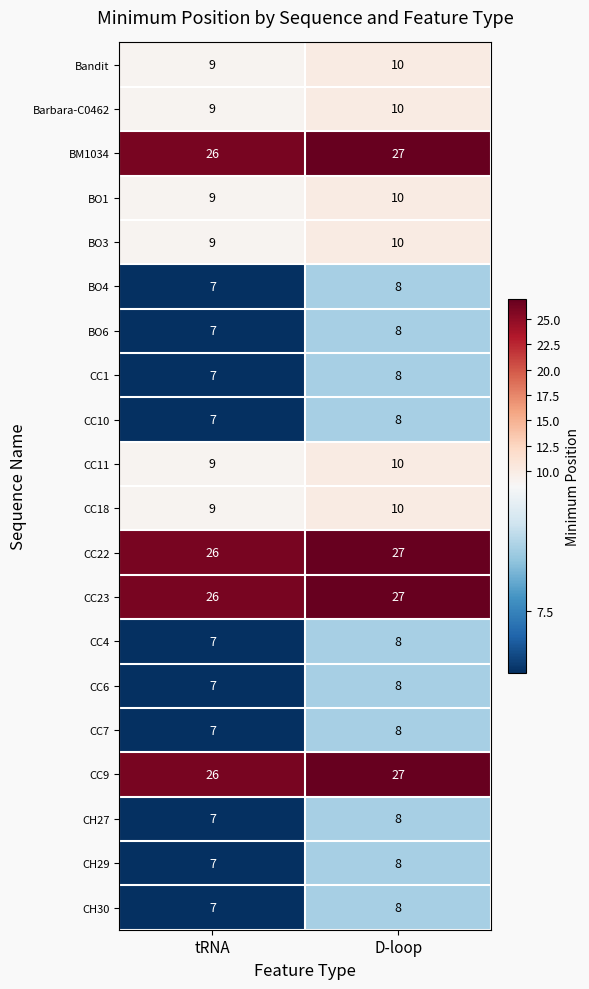

How many series are shown in this chart?

20